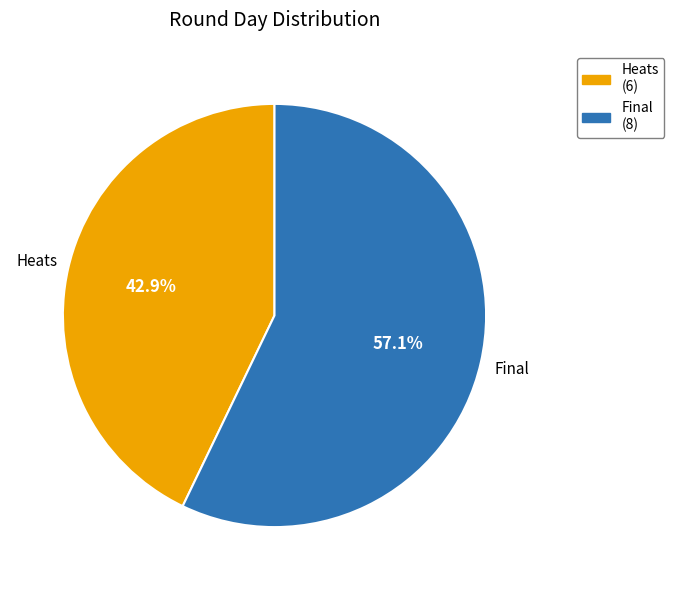

To the nearest percent, what percentage of the pie is Final?

57%